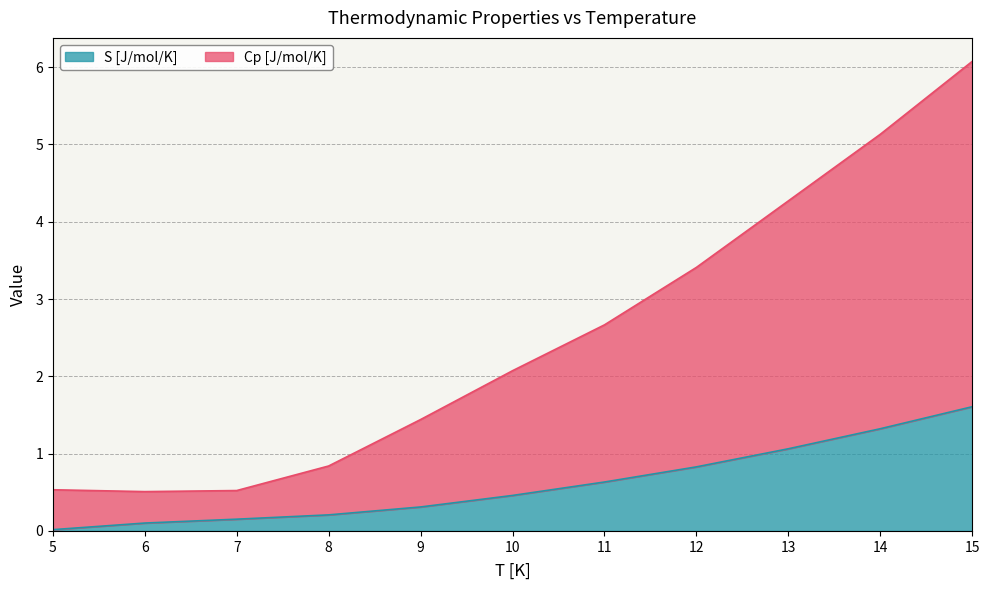

What is the value of the S [J/mol/K] point at the 4th from the left?

0.2